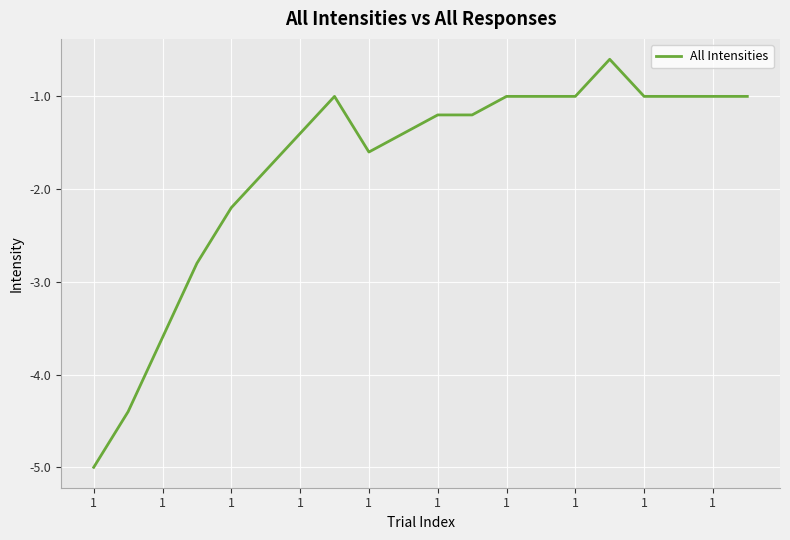

What is the maximum value shown in the chart?

-0.6